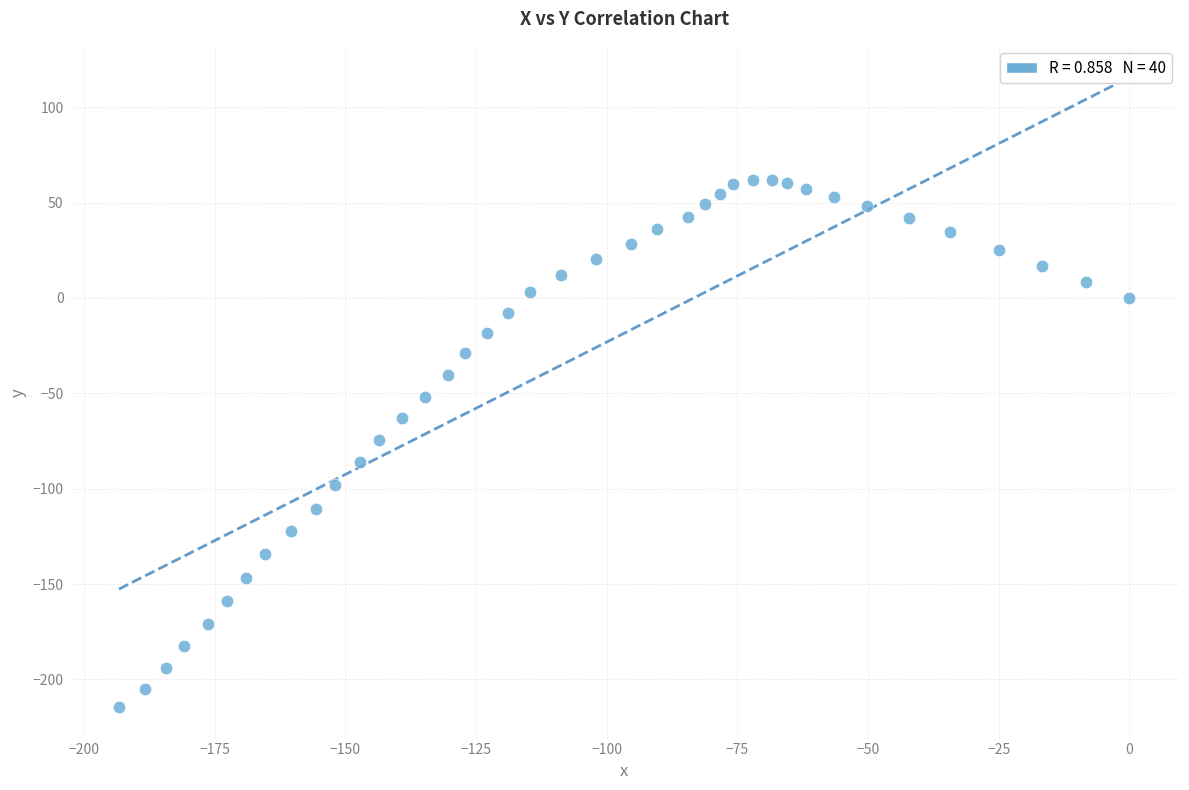

What is the range of Y values (max minus min)?

276.6